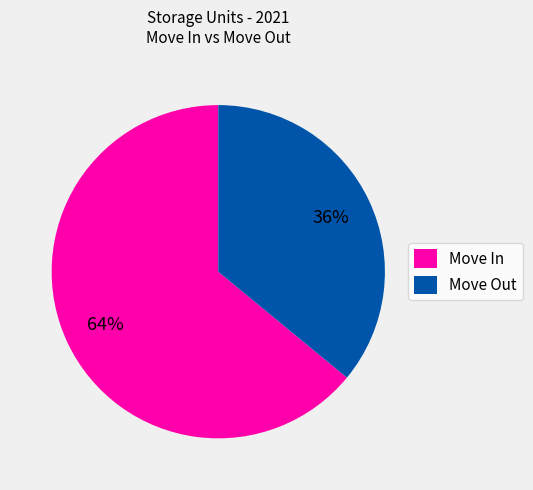

What is the largest slice in the pie chart?

Move In